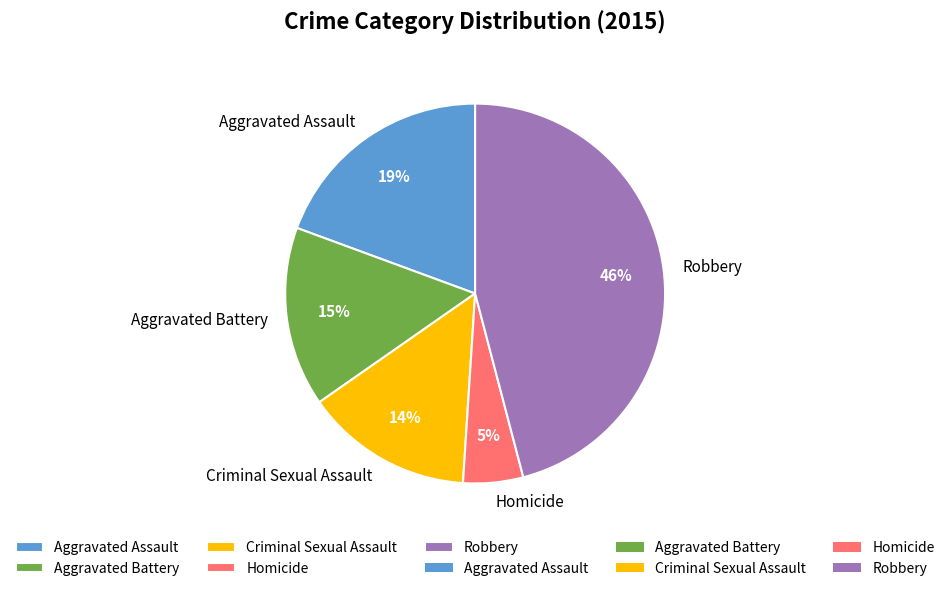

To the nearest percent, what is the average slice percentage?

20%